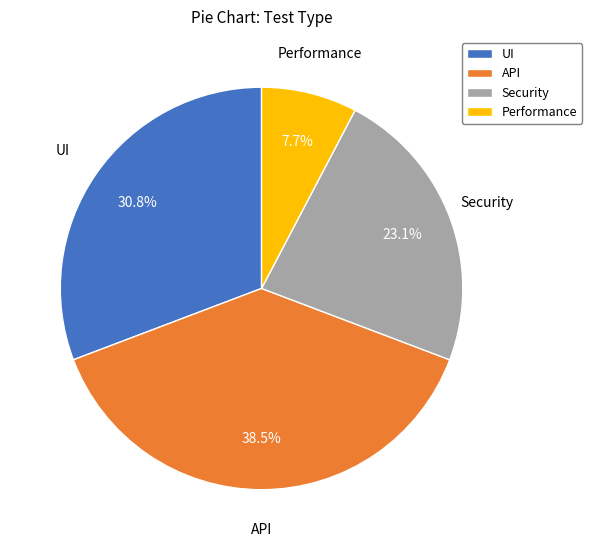

To the nearest percent, what is the combined percentage of API and UI?

69%